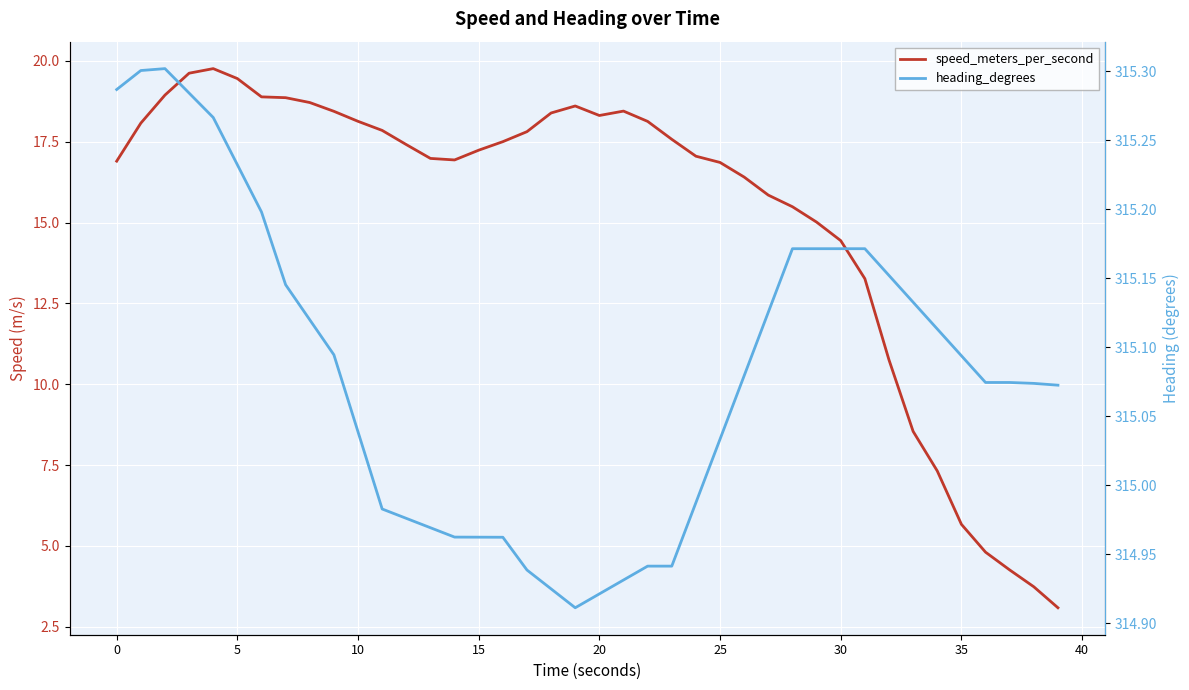

True or false: speed_meters_per_second and heading_degrees intersect in this chart.

False